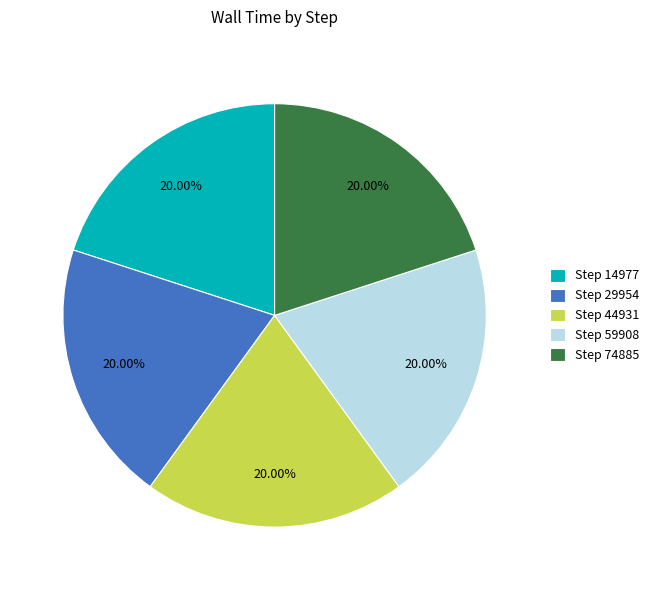

What is the ratio of the value at Step 59908 to the value at Step 44931?

1.0